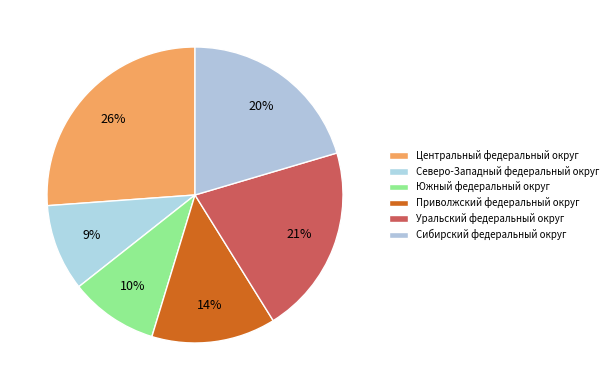

Count the number of slices in the pie.

6